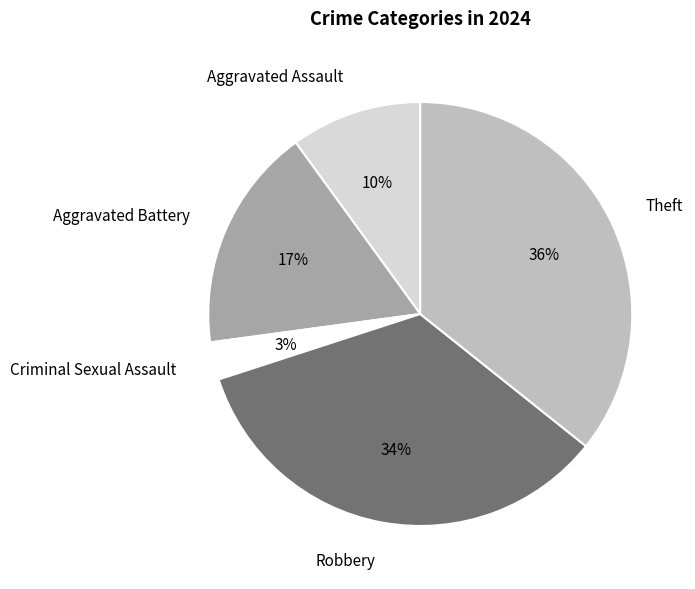

Count the number of slices in the pie.

5